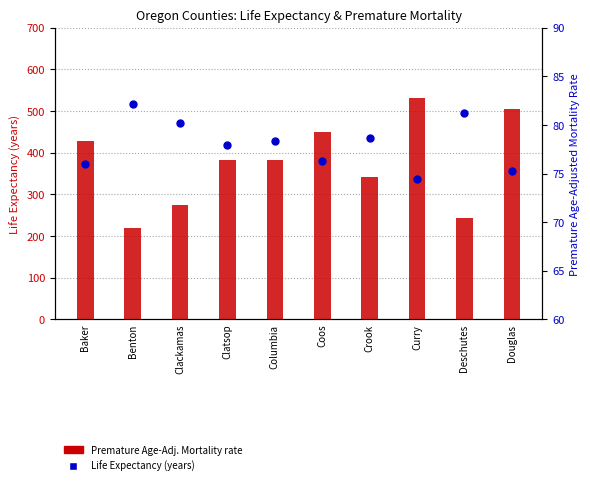

Which series has the widest spread of Y values?

Premature Age-Adjusted Mortality